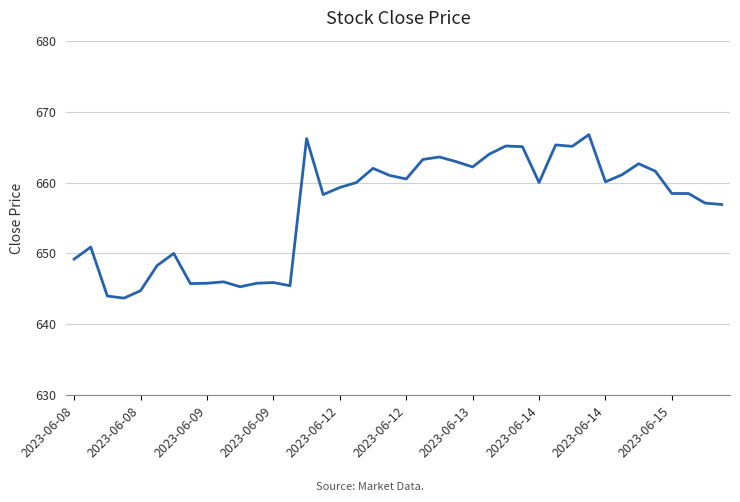

What is the minimum value shown in the chart?

643.7